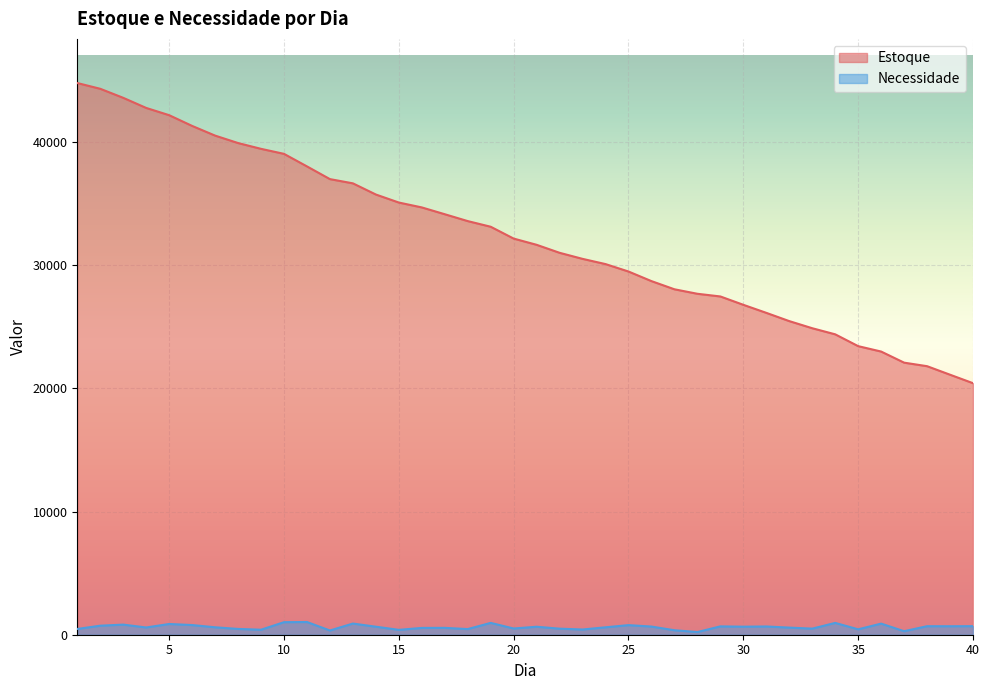

Which series changed the most between 16 and 20?

Estoque